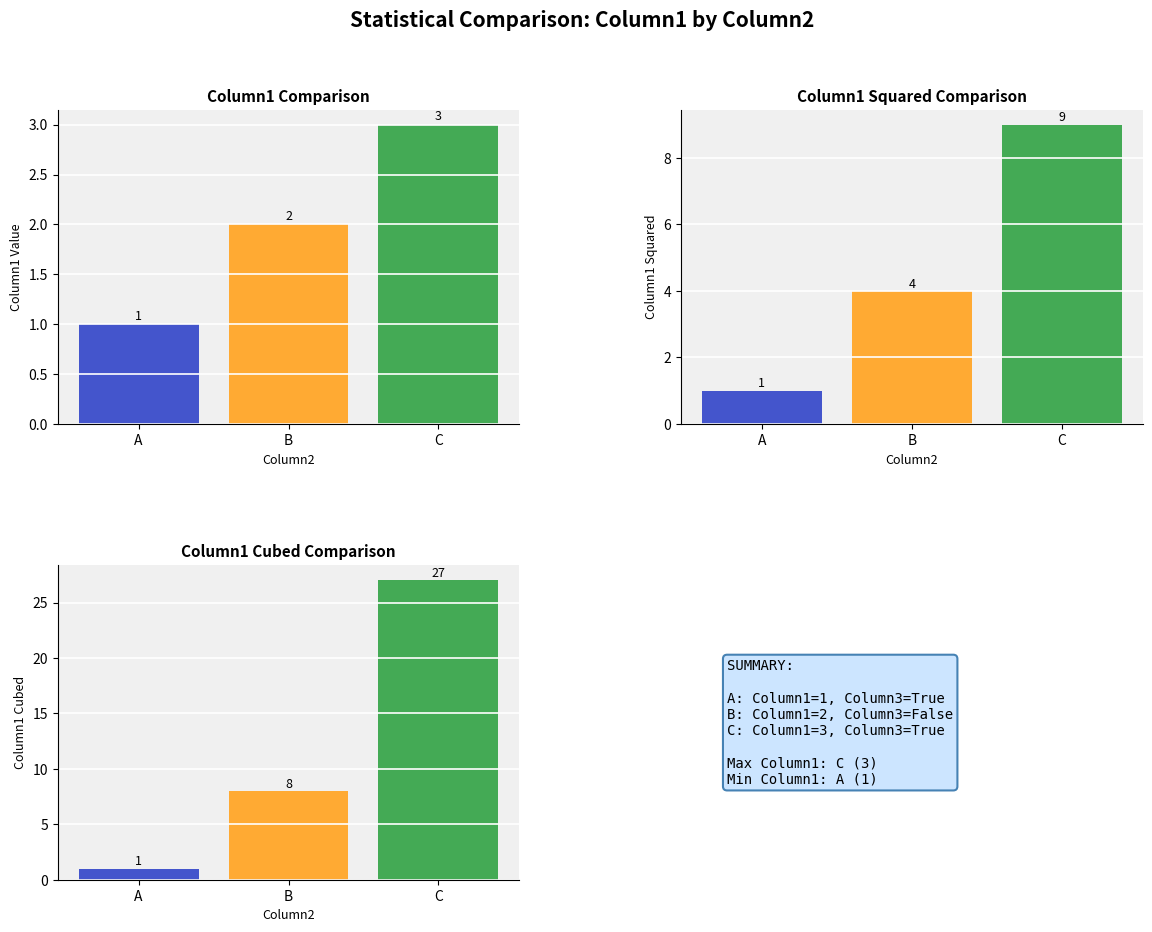

Which label corresponds to the largest value in the chart?

C